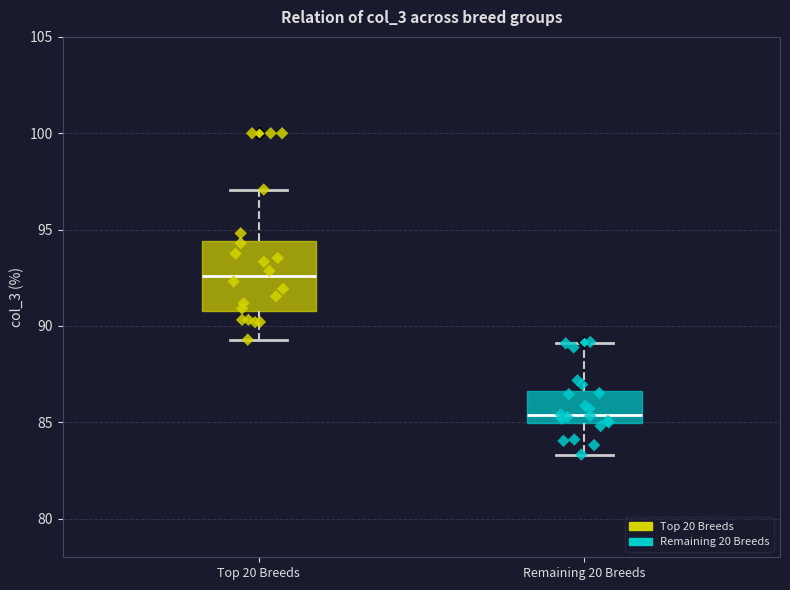

Which box is the tallest, from its lower edge to its upper edge?

Top 20 Breeds